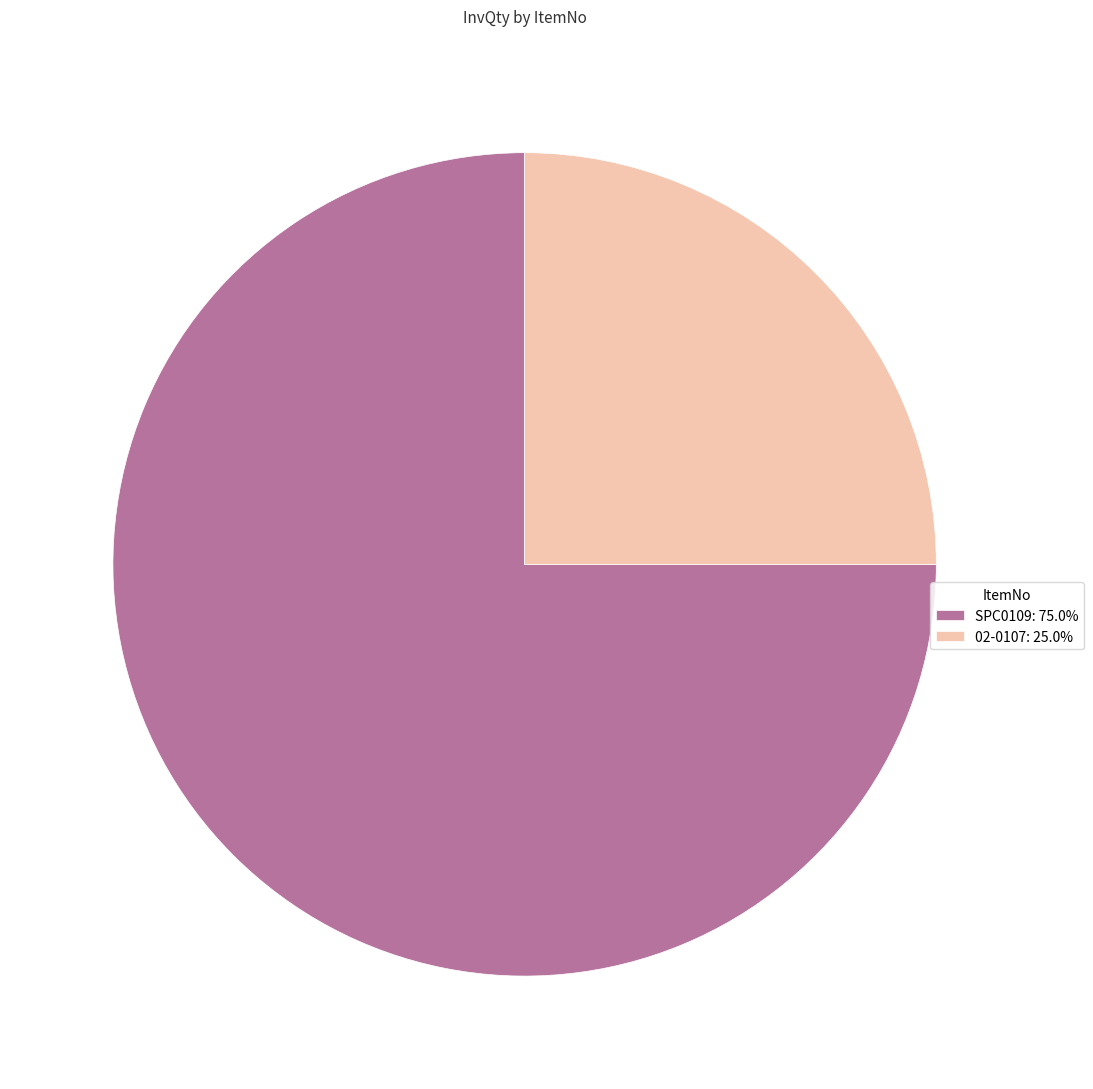

Is the sum of SPC0109: 75.0% and 02-0107: 25.0% greater than half?

Yes